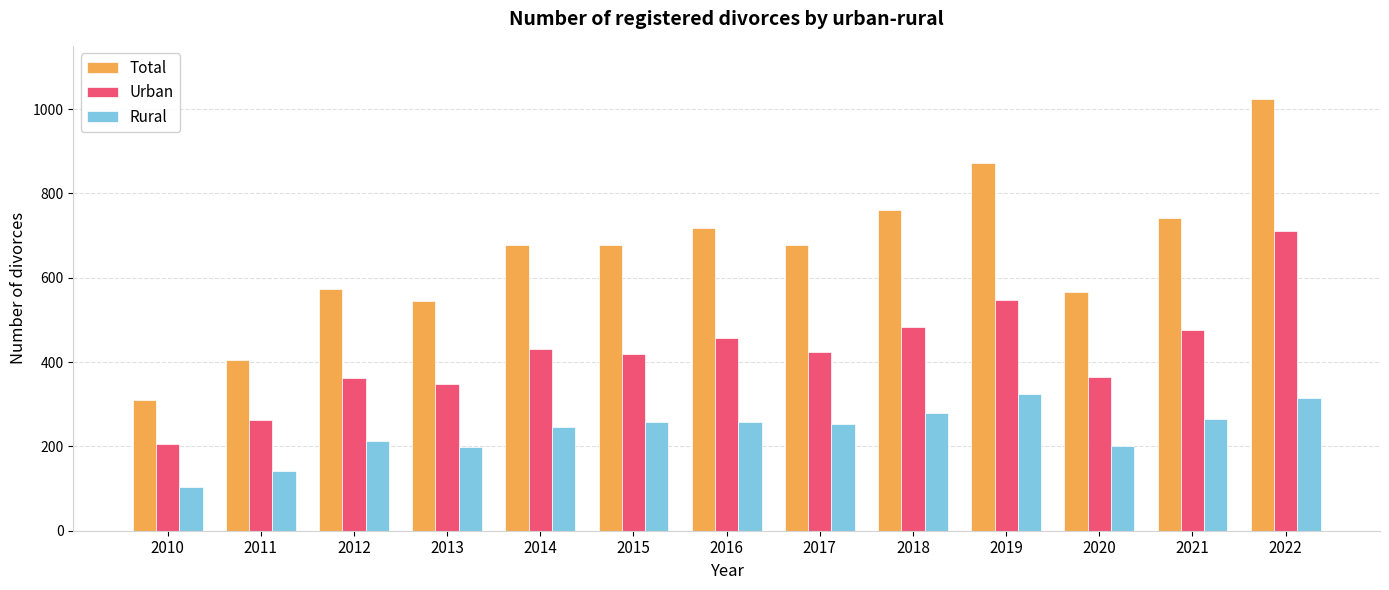

At how many categories does at least one series exceed 612?

8